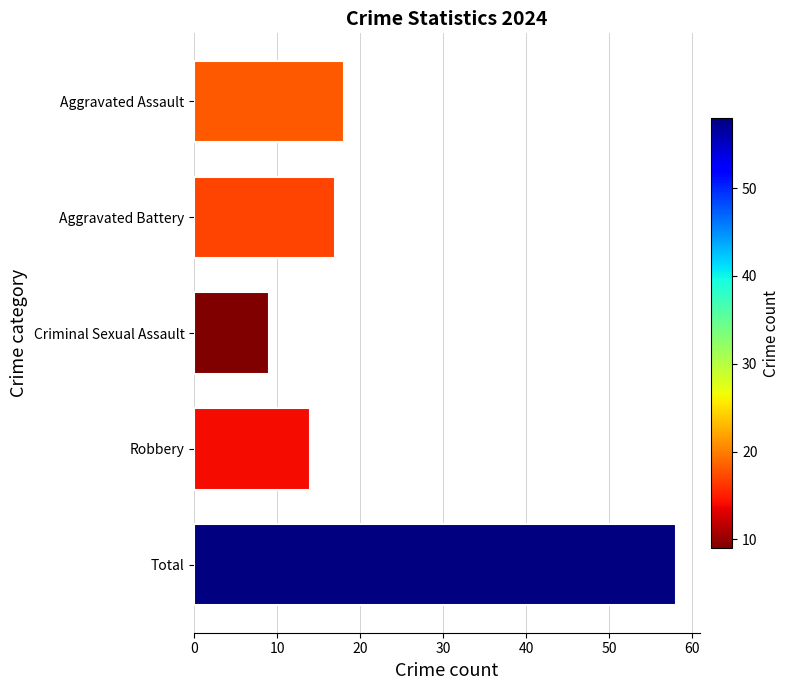

List the labels in order of value, smallest first.

Criminal Sexual Assault, Robbery, Aggravated Battery, Aggravated Assault, Total